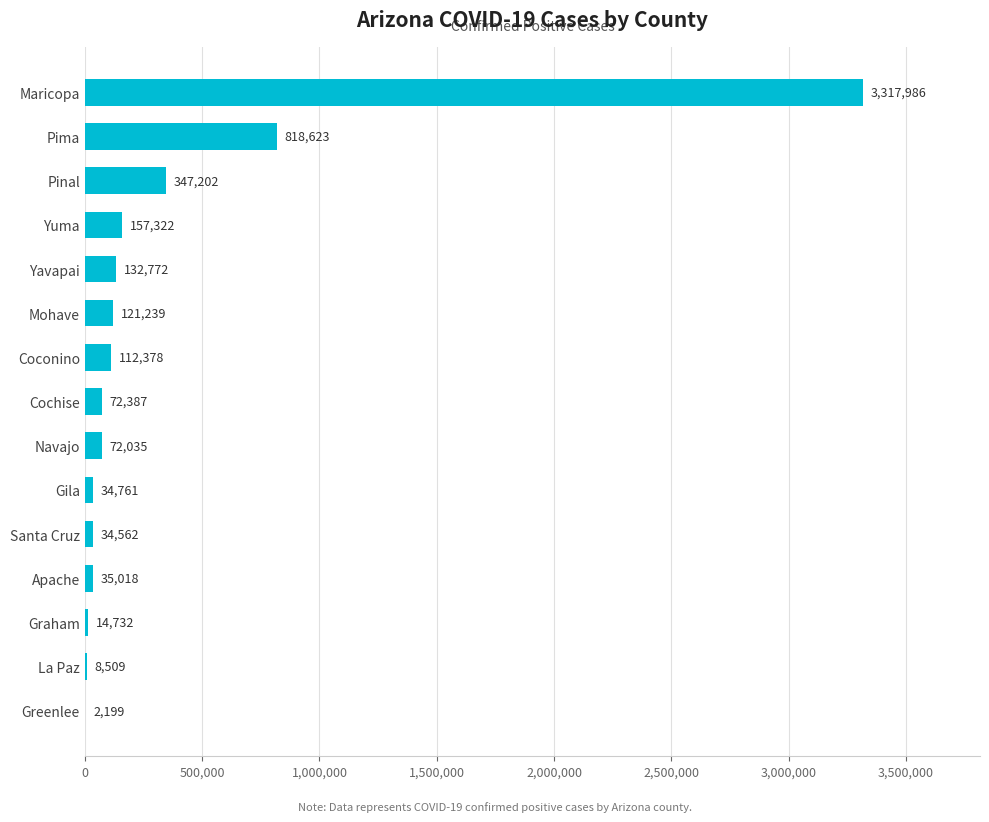

Where is the data nearest to the value 1660092?

Pima